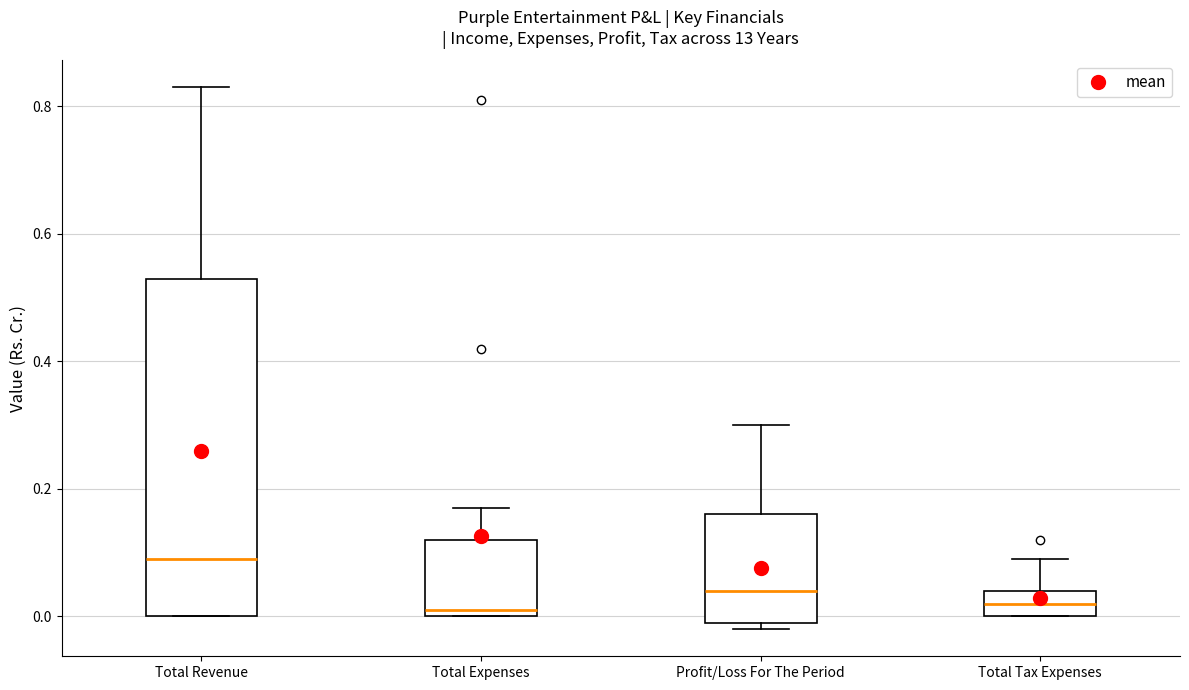

Reading left to right, transcribe this box plot: for each box, give where its median line is, the range the box spans, and where its two whiskers end, as read against the y-axis. The values are not printed on the chart, so give them approximately, as read against the axis.

Total Revenue: median 0.10, box 0.00 to 0.54, whiskers 0.00 to 0.84
Total Expenses: median 0.02, box 0.00 to 0.12, whiskers 0.00 to 0.18
Profit/Loss For The Period: median 0.04, box 0.00 to 0.16, whiskers -0.02 to 0.30
Total Tax Expenses: median 0.02, box 0.00 to 0.04, whiskers 0.00 to 0.10